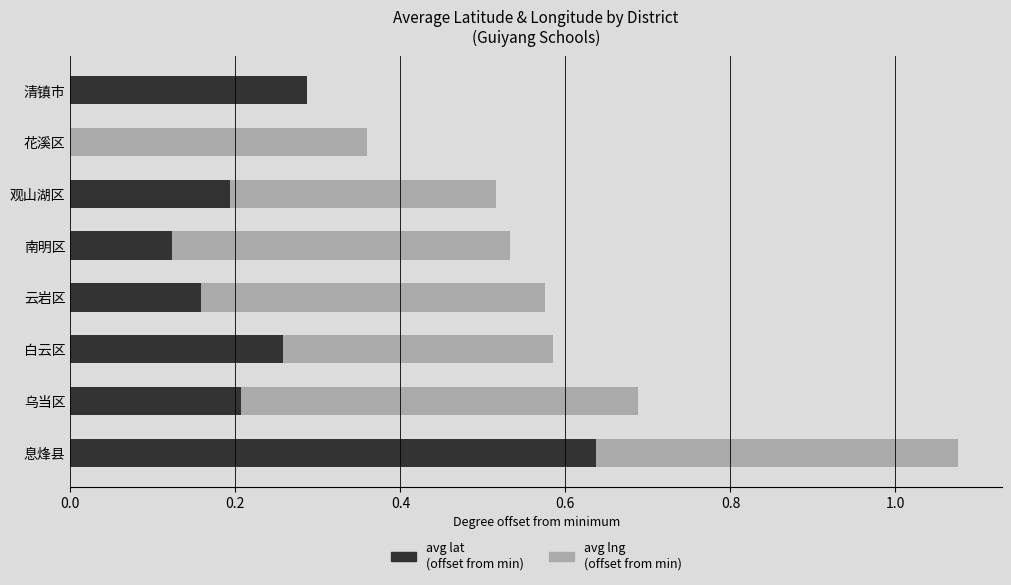

What is the total value across all series at 息烽县?

1.1